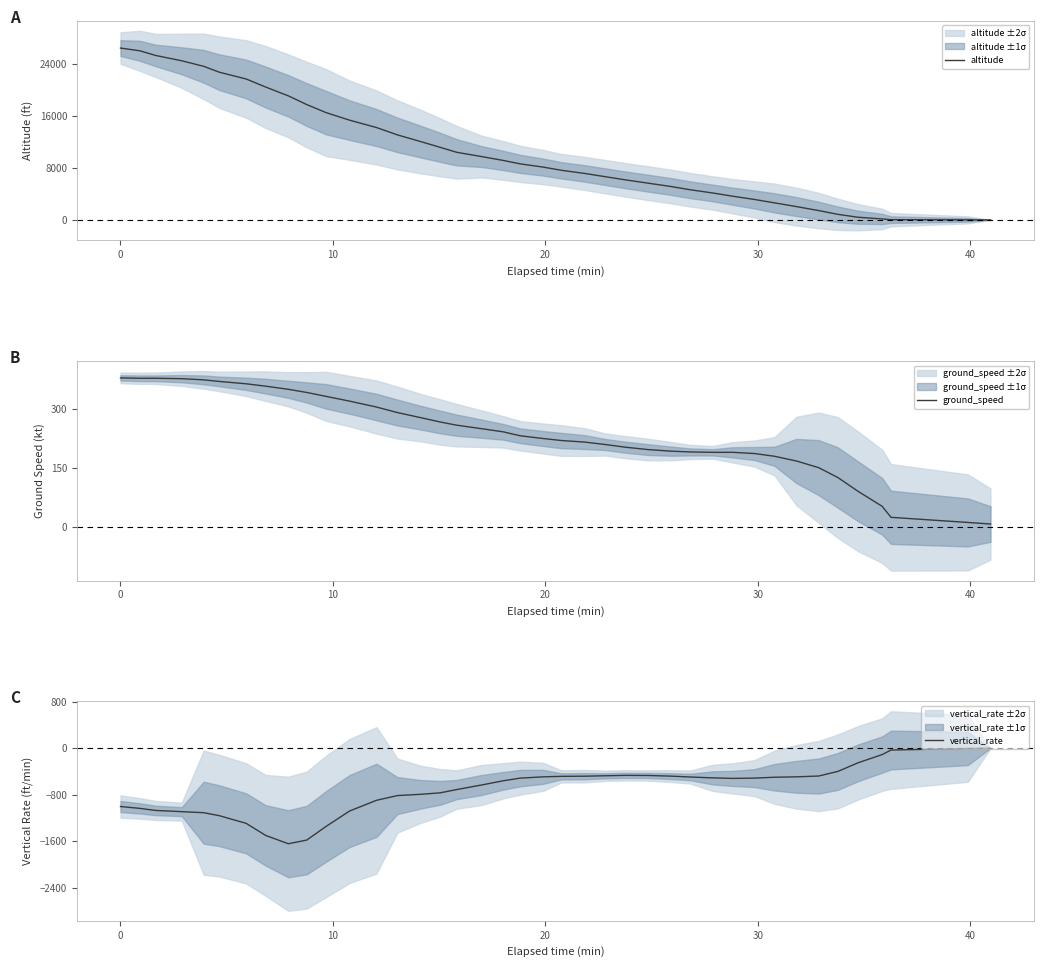

True or false: vertical_rate and altitude intersect in this chart.

False